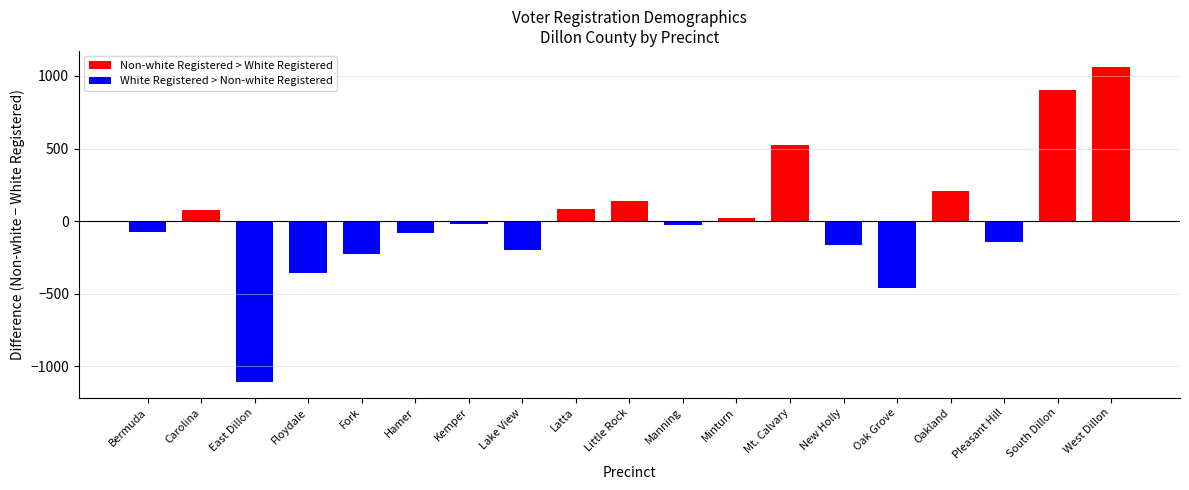

Reading right to left, transcribe all the data shown in this chart.

Non-white Registered > White Registered: 1064	902	0	210	0	0	526	22	0	139	80	0	0	0	0	0	0	75	0
White Registered > Non-white Registered: 0	0	-144	0	-464	-162	0	0	-27	0	0	-202	-21	-85	-228	-356	-1108	0	-74